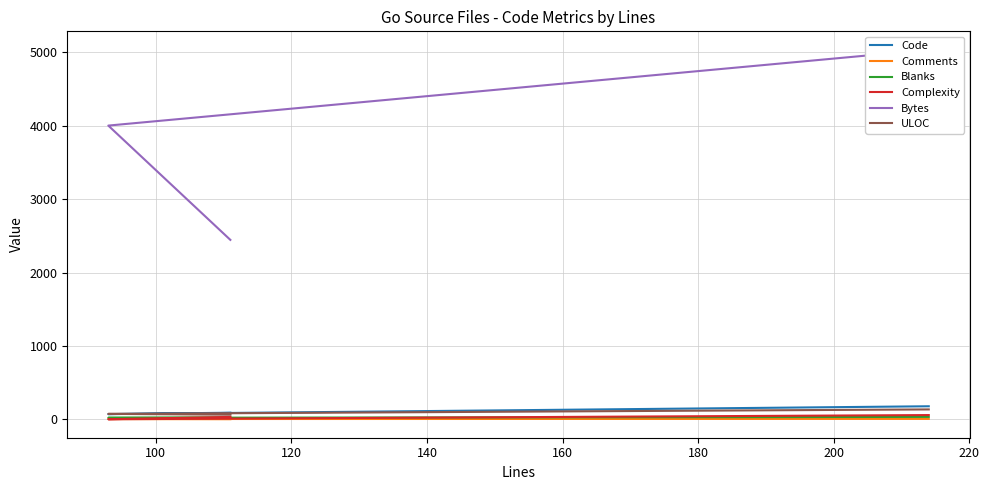

What is the sum of all Bytes values?

11484